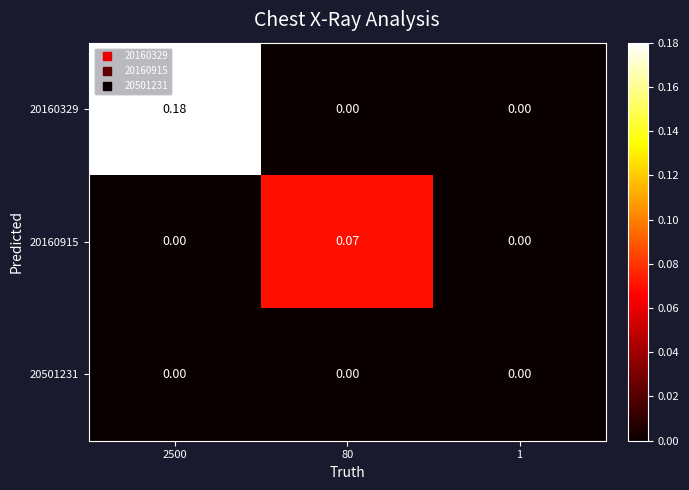

Is the value of 20160915 at 80 greater than the value of 20160329 at 2500?

No